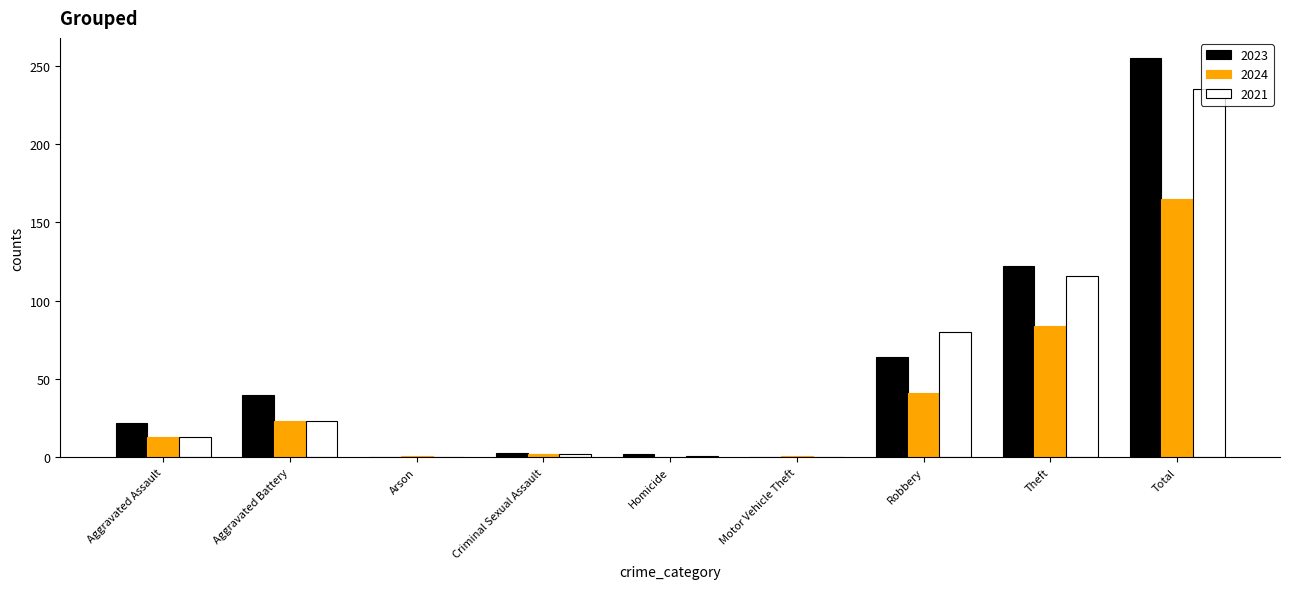

Is the value of 2021 at Robbery greater than the value of 2024 at Homicide?

Yes